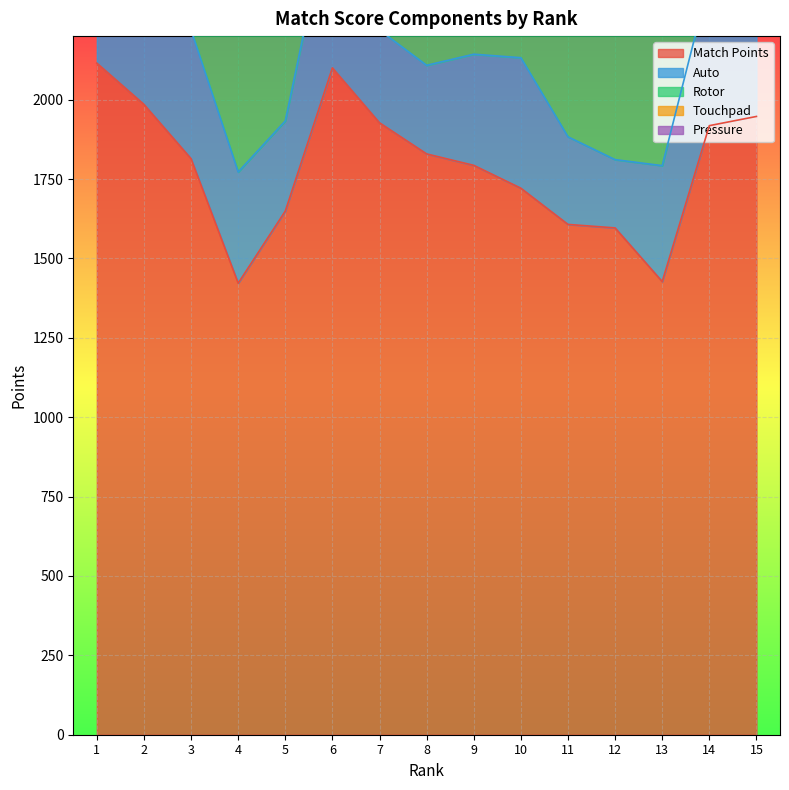

Reading left to right, list all the values displayed in this chart.

Match Points: 2115	1985	1814	1422	1649	2100	1927	1829	1793	1721	1607	1596	1427	1918	1947
Auto: 410	353	405	350	284	540	292	279	350	411	276	215	365	458	343
Rotor: 1020	840	820	760	940	1020	840	1020	720	860	860	720	800	1040	760
Touchpad: 850	850	850	550	550	800	800	650	850	600	650	750	500	750	900
Pressure: 0	20	9	2	9	5	77	4	3	26	2	11	17	8	7